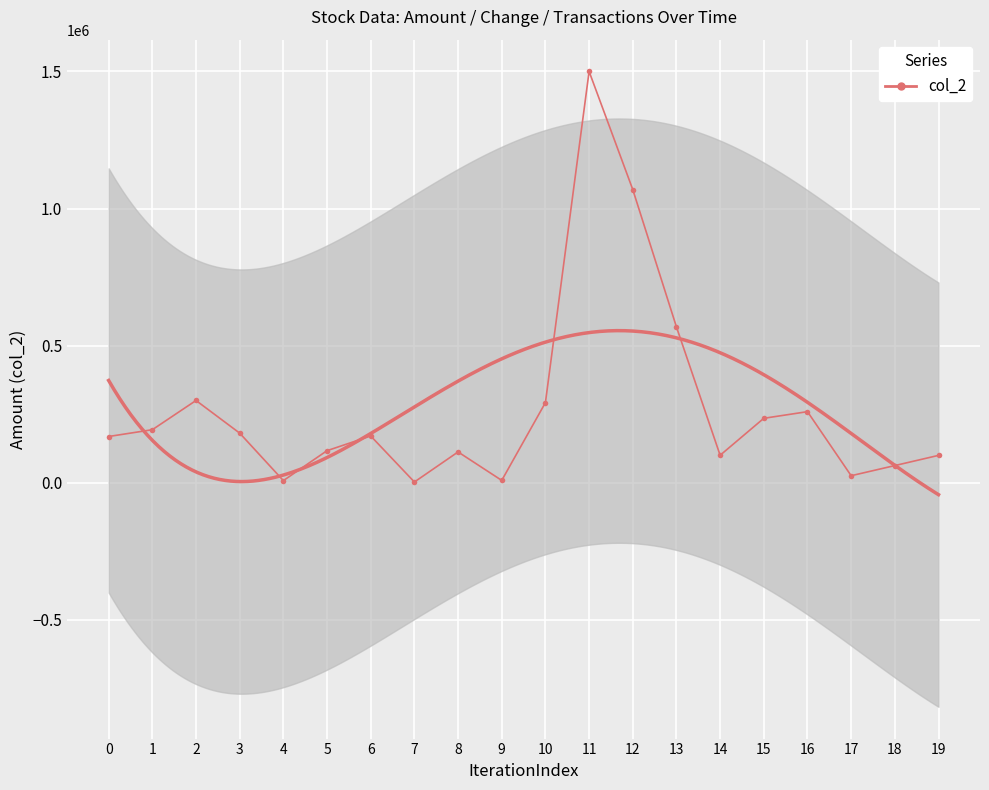

How many points are lower than both their immediate neighbors (excluding endpoints)?

5